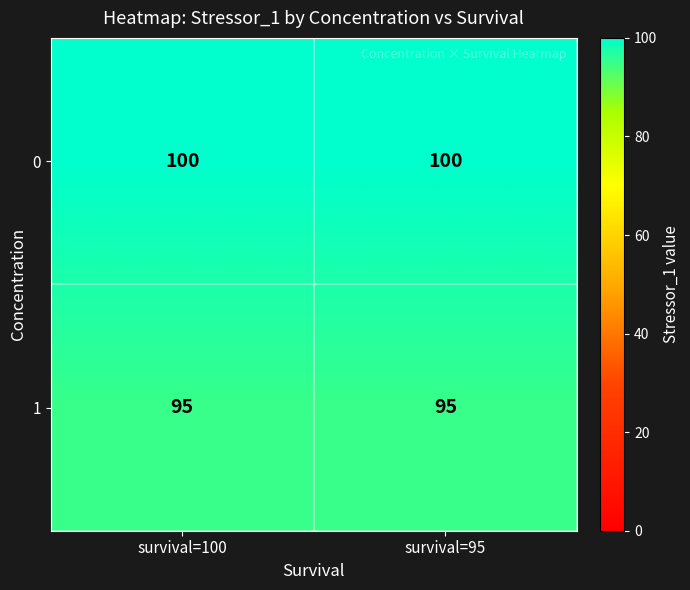

What is the spread (max minus min) of values at survival=95?

5